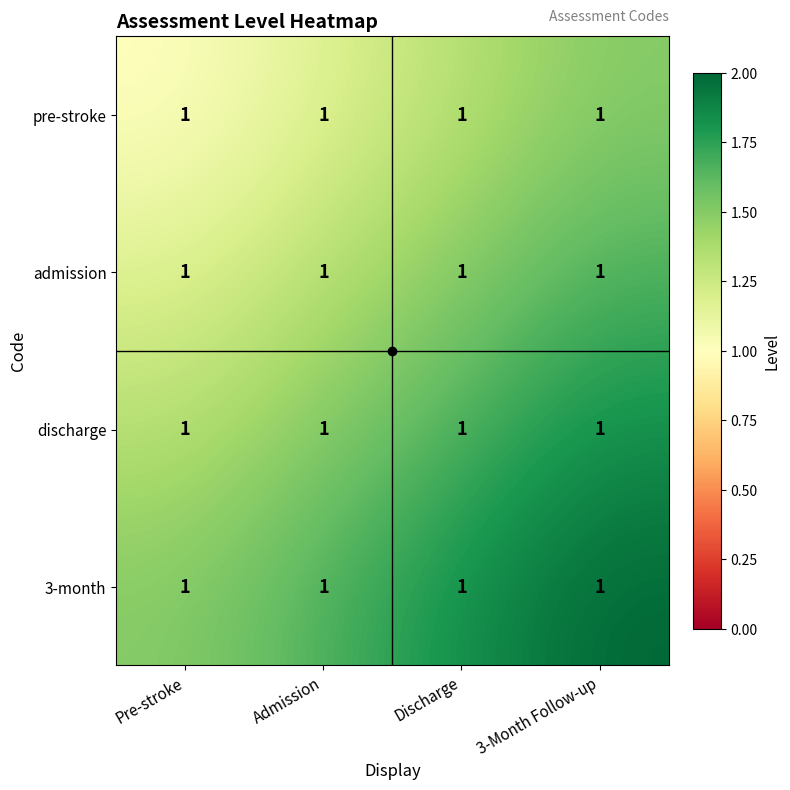

Which category has the lowest value across all series?

Pre-stroke